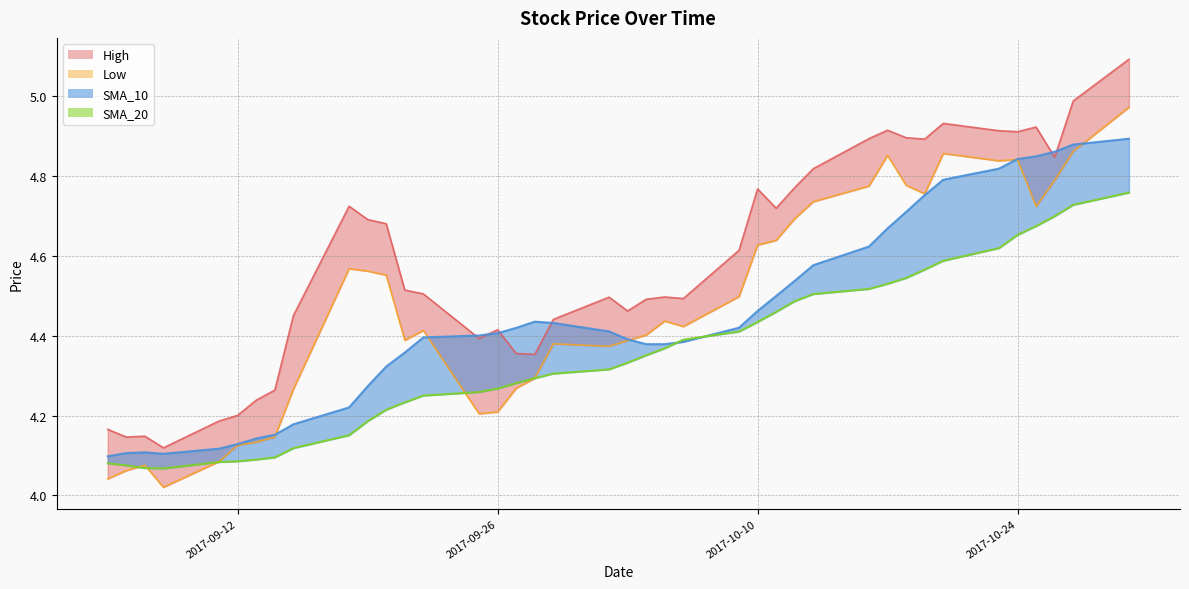

What is the label of the 25th point from the right?

2017-09-26